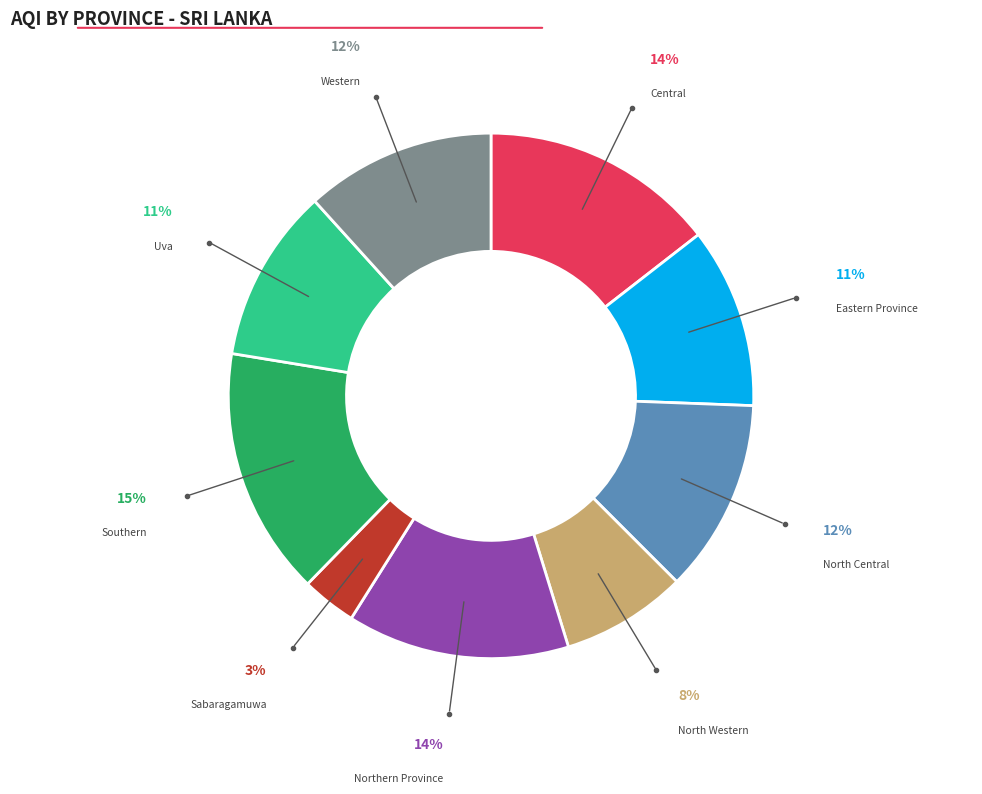

Is there any slice that represents more than half of the pie?

No